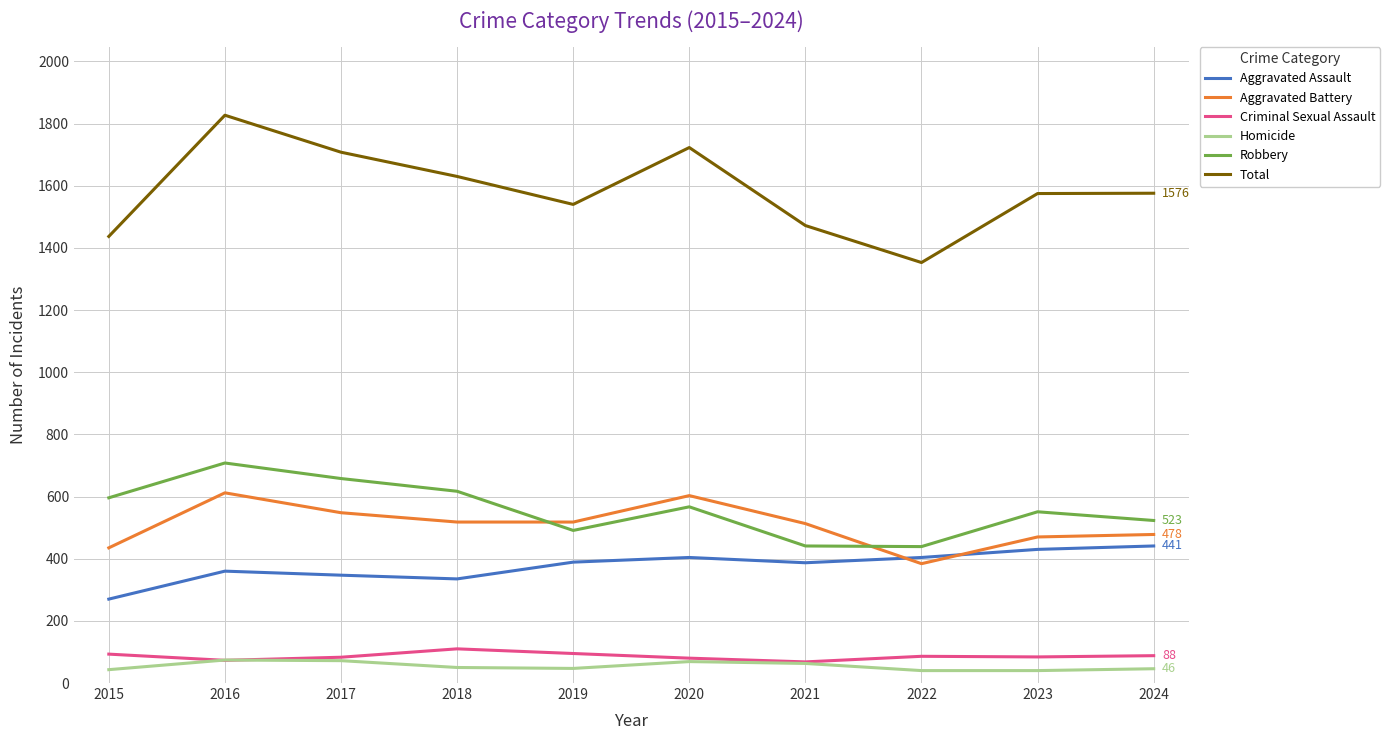

Is this an area chart (filled region under the line)?

No